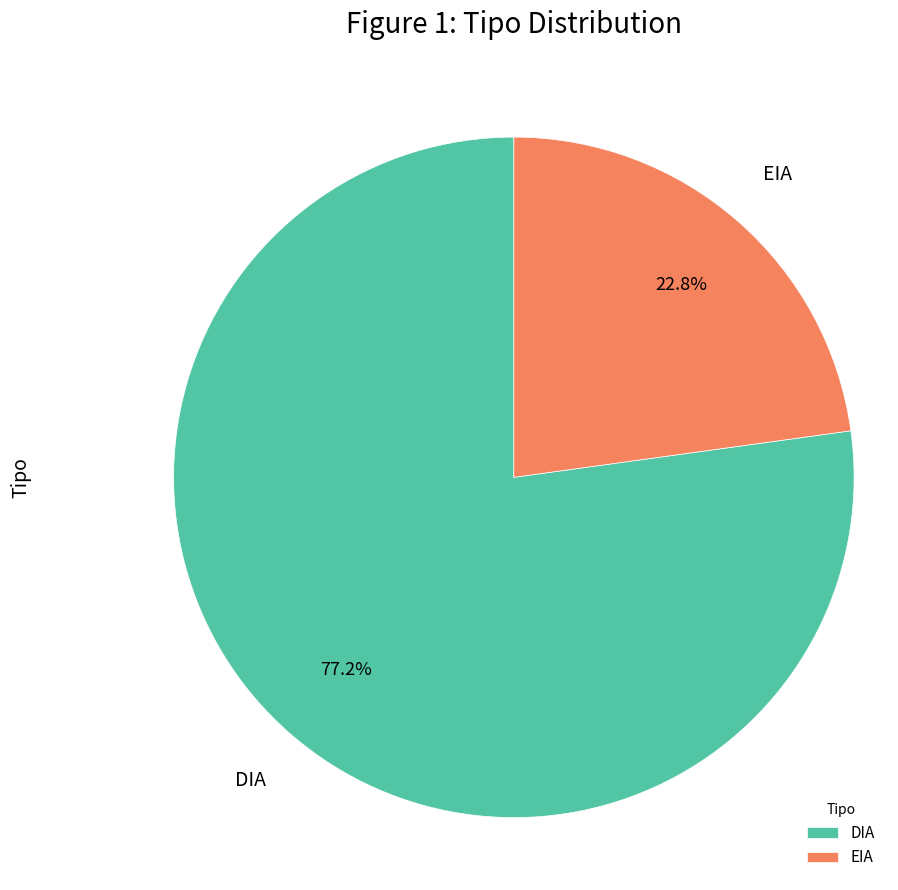

What percentage is the EIA slice, to the nearest percent?

23%